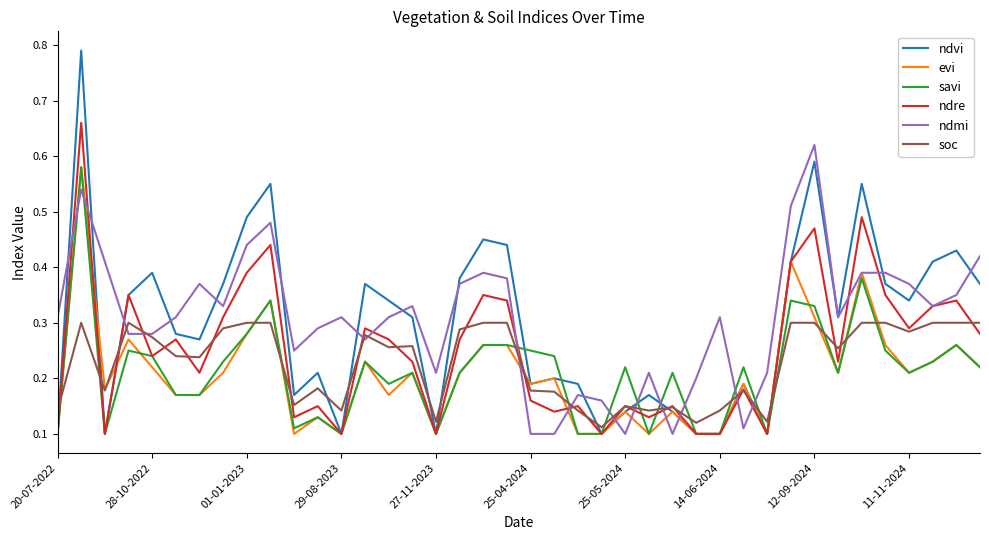

Which series has the largest range (max minus min)?

ndvi